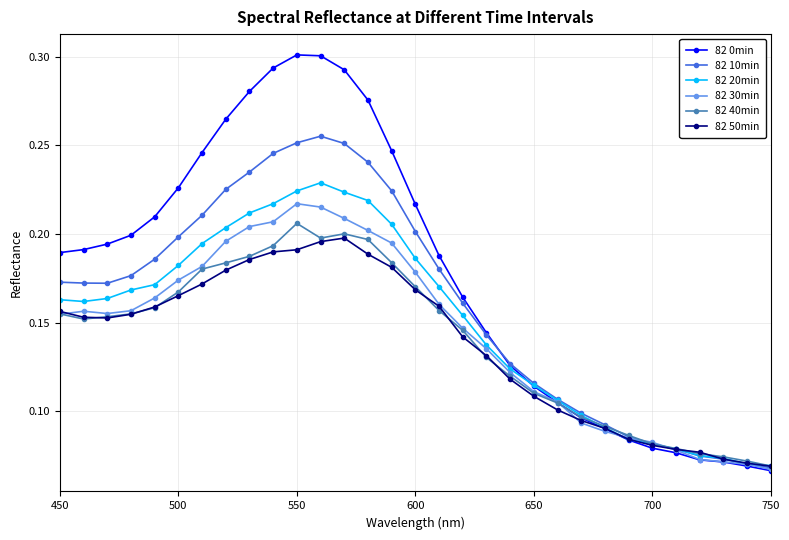

Count the 82 40min values in the range 0 to 1.

31